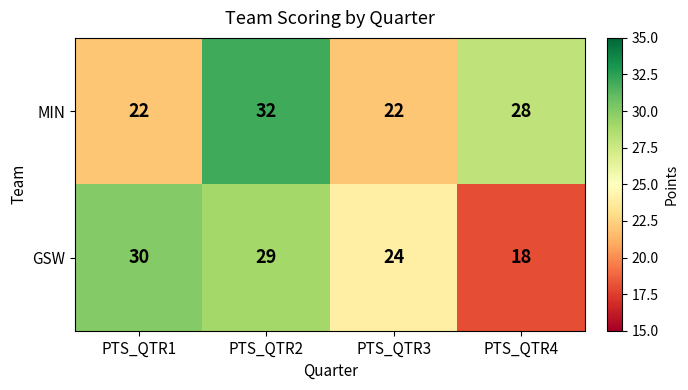

Reading right to left, extract all data points from this chart.

MIN: 28	22	32	22
GSW: 18	24	29	30